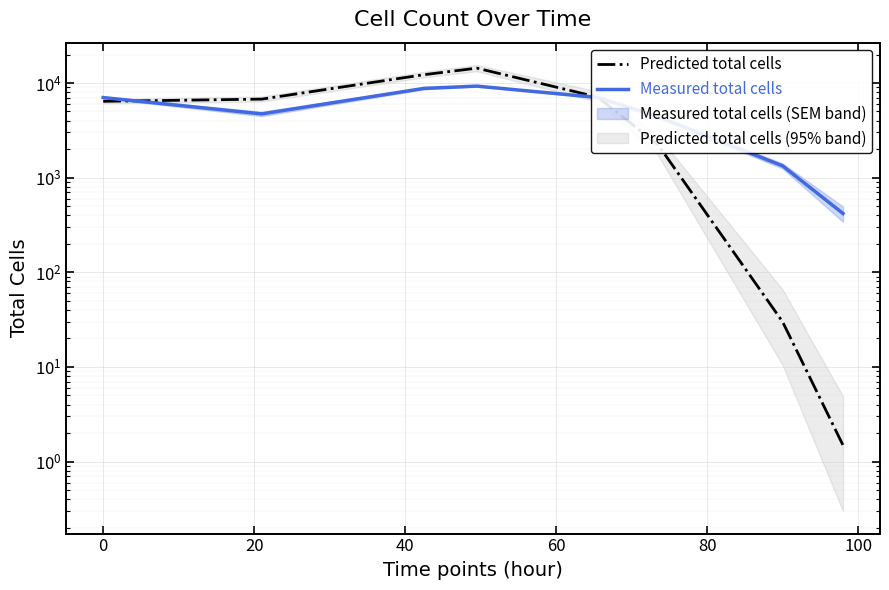

How many data points in Measured total cells are above 7016?

4